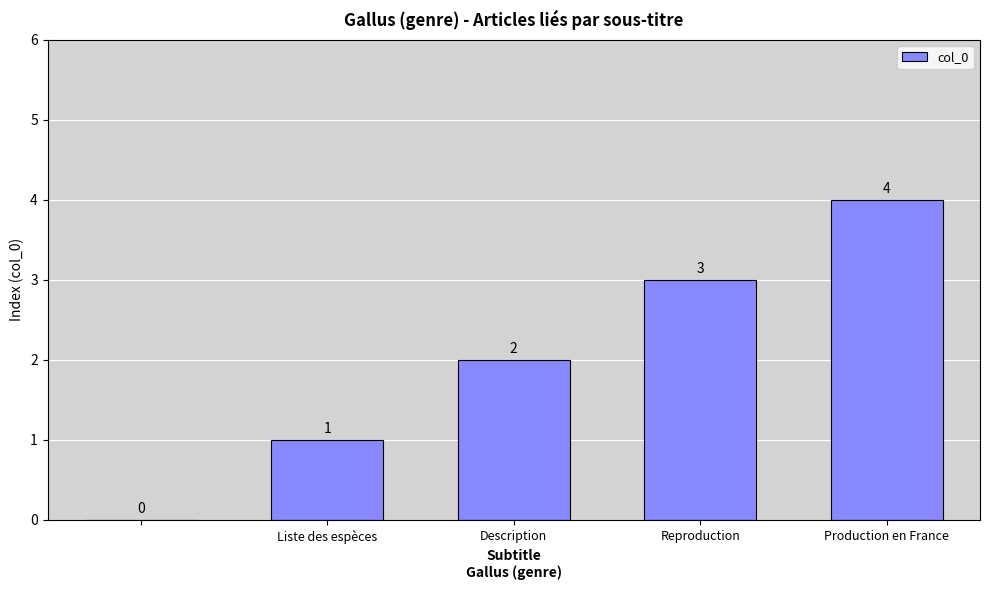

What is the maximum value shown in the chart?

4